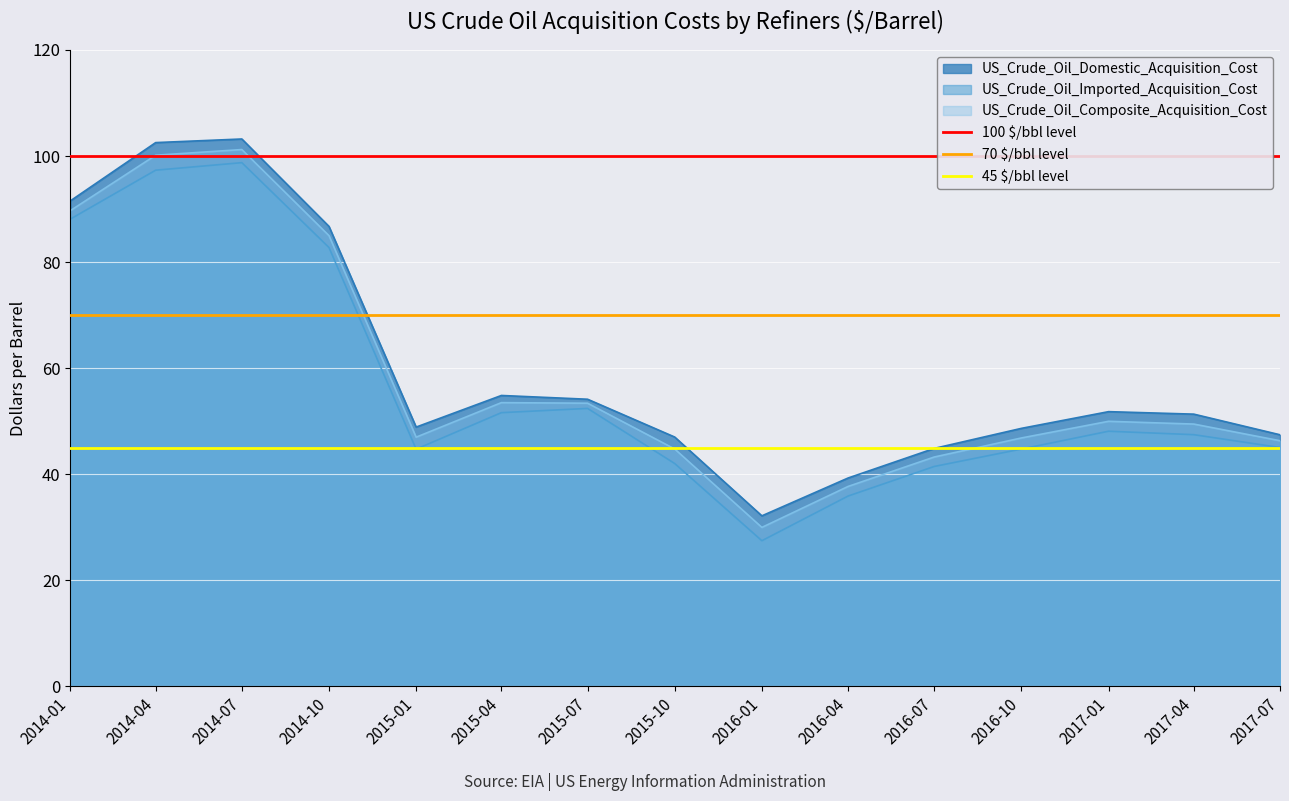

True or false: US_Crude_Oil_Imported_Acquisition_Cost has a value of 35.9 at 2016-04.

True